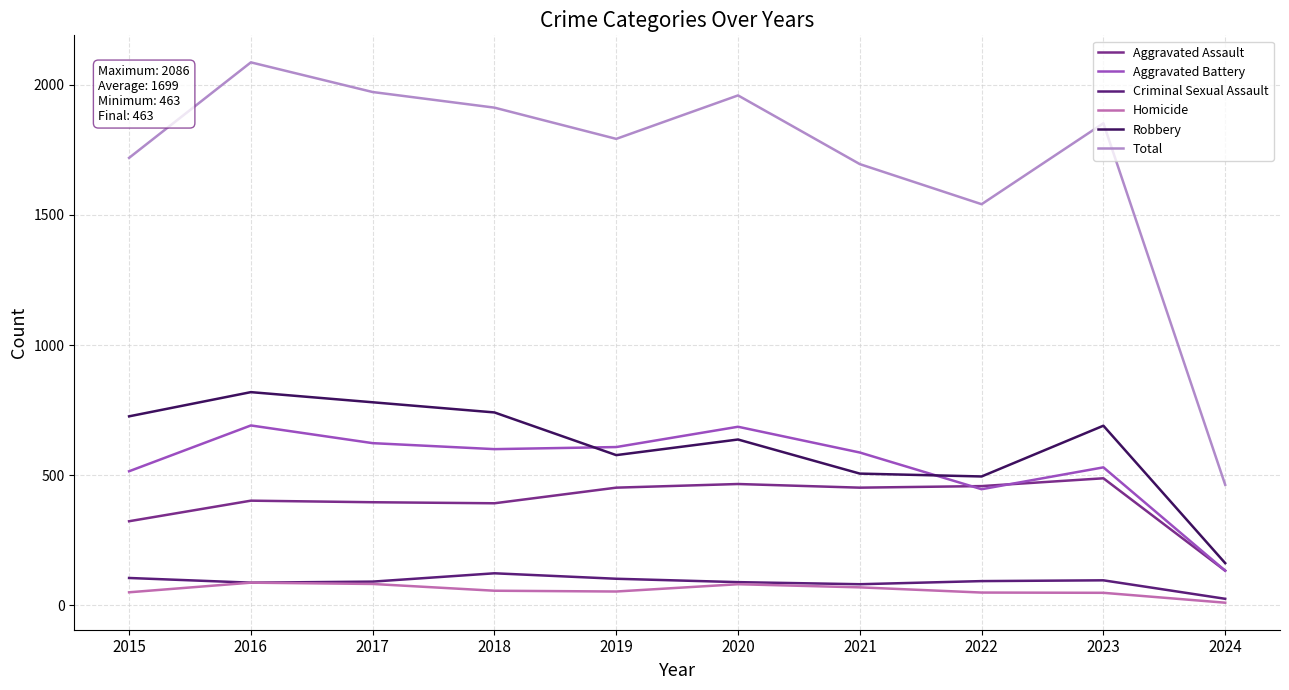

What are all the series names shown in the legend?

Aggravated Assault, Aggravated Battery, Criminal Sexual Assault, Homicide, Robbery, Total